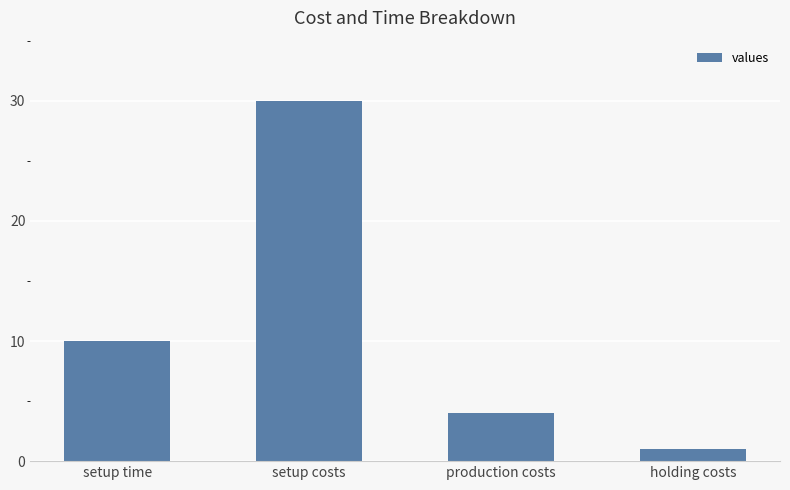

Reading left to right, what are all the values shown in this chart?

10	30	4	1